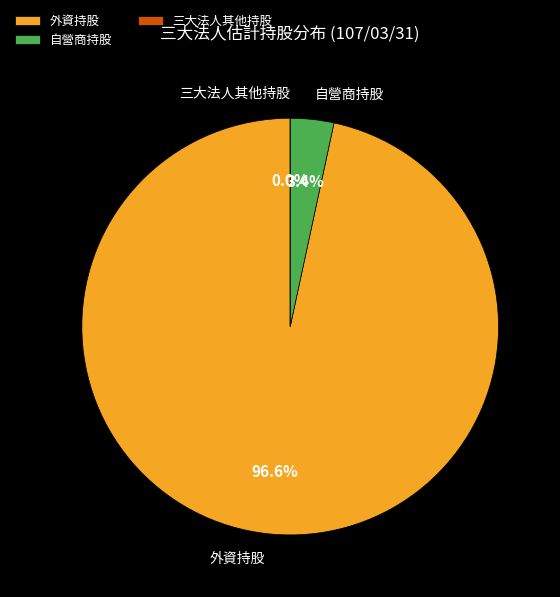

To the nearest percent, what portion does 外資估計持股 represent?

97%